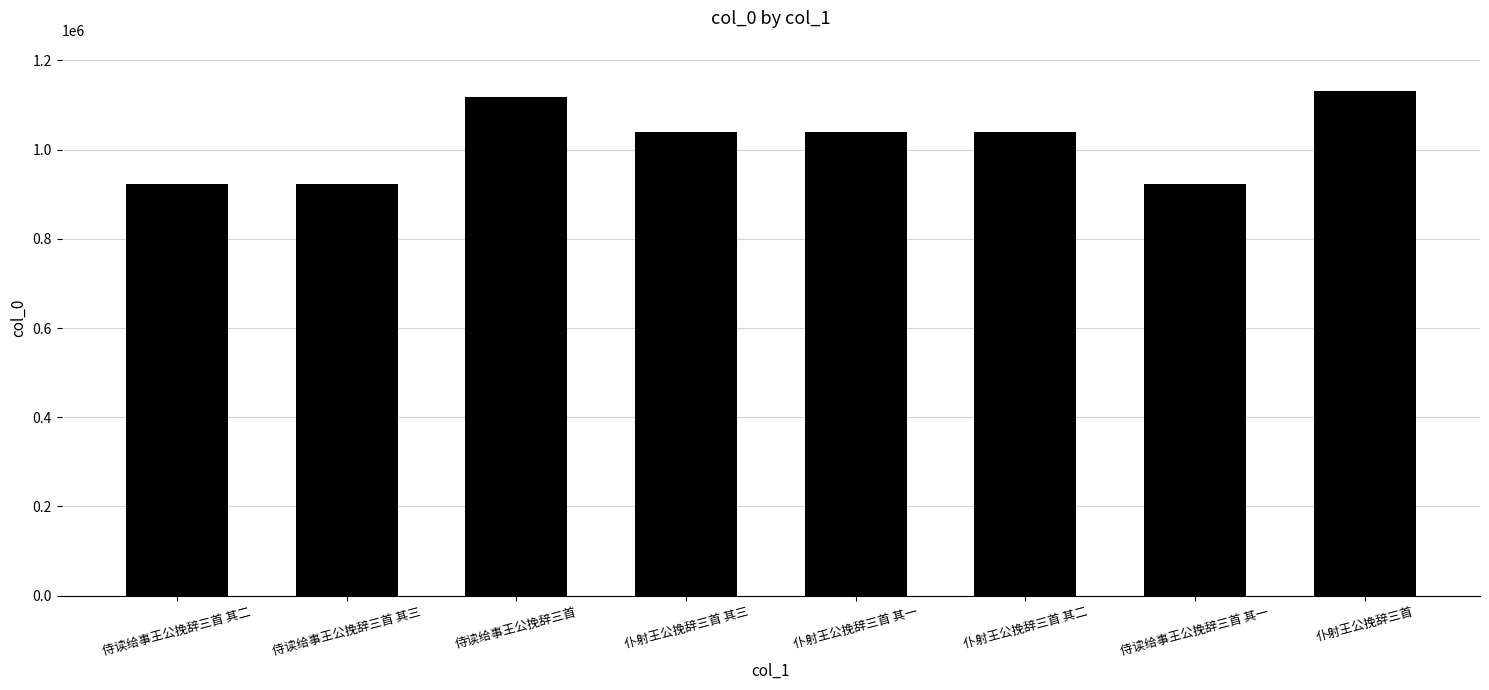

What is the change in value from 仆射王公挽辞三首 其一 to 侍读给事王公挽辞三首 其一?

-116649